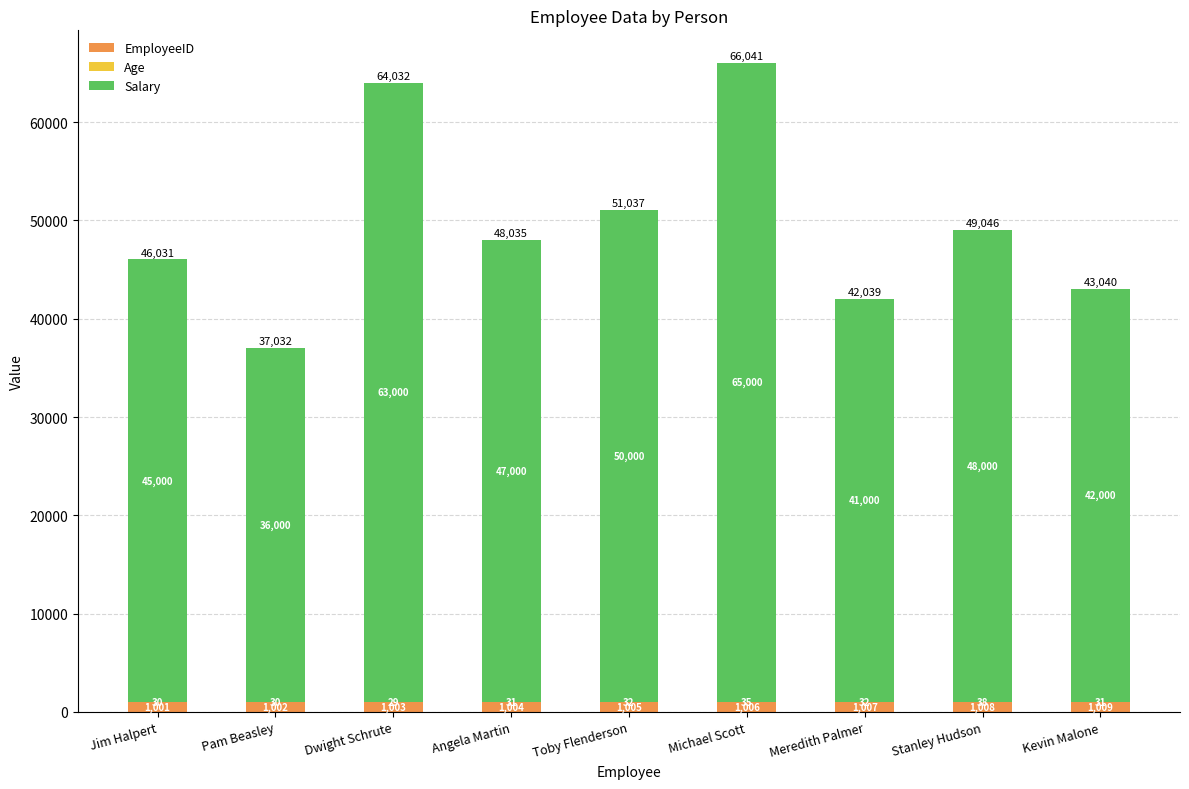

Are the bars grouped side by side (vs. stacked)?

No